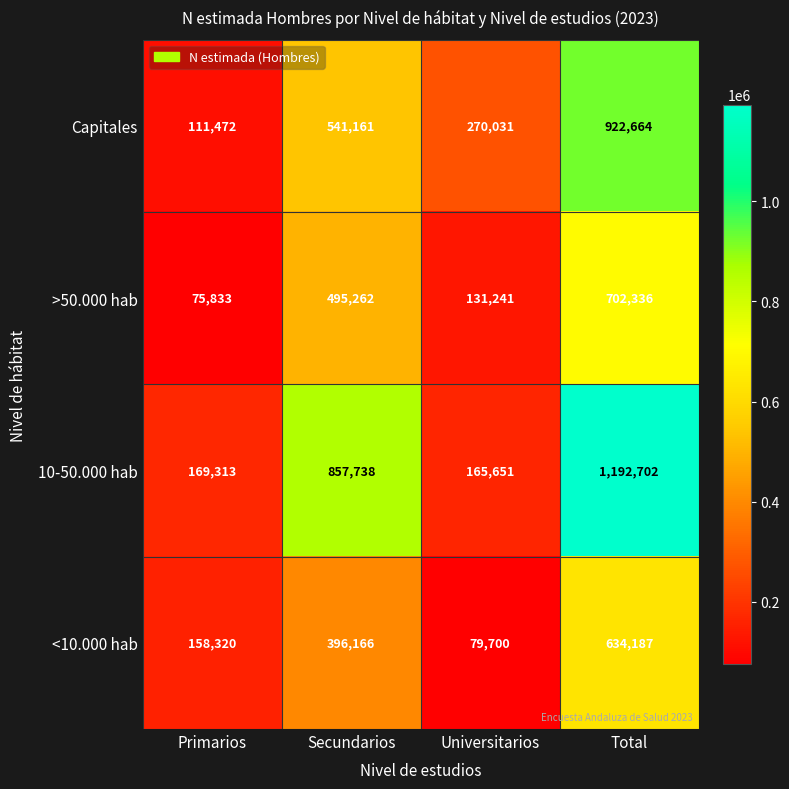

What is the spread (max minus min) of values at Primarios?

93480